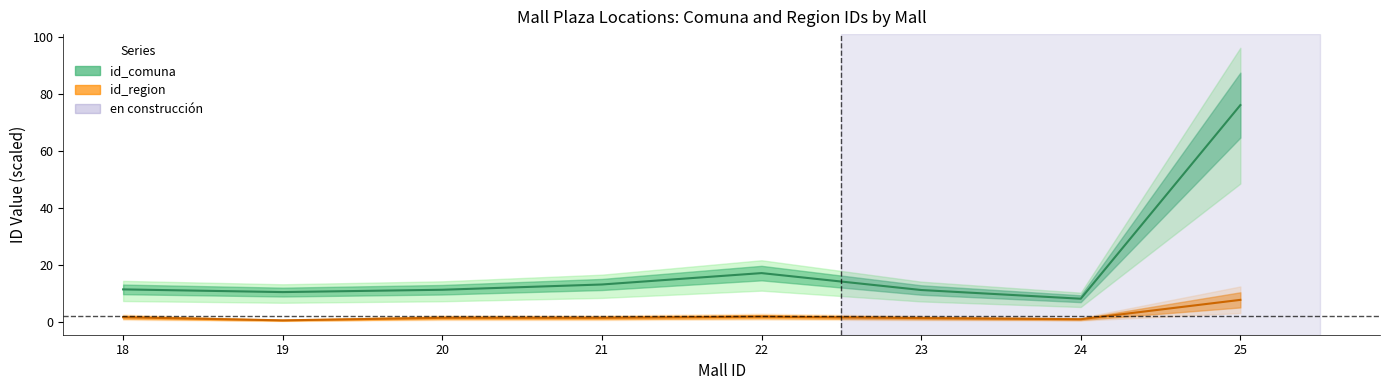

What is the difference between the id_region values at 22 and 24?

0.9